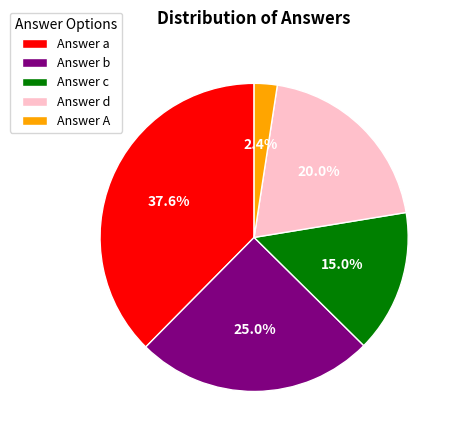

Rank the categories by value from lowest to highest.

Answer A, Answer c, Answer d, Answer b, Answer a